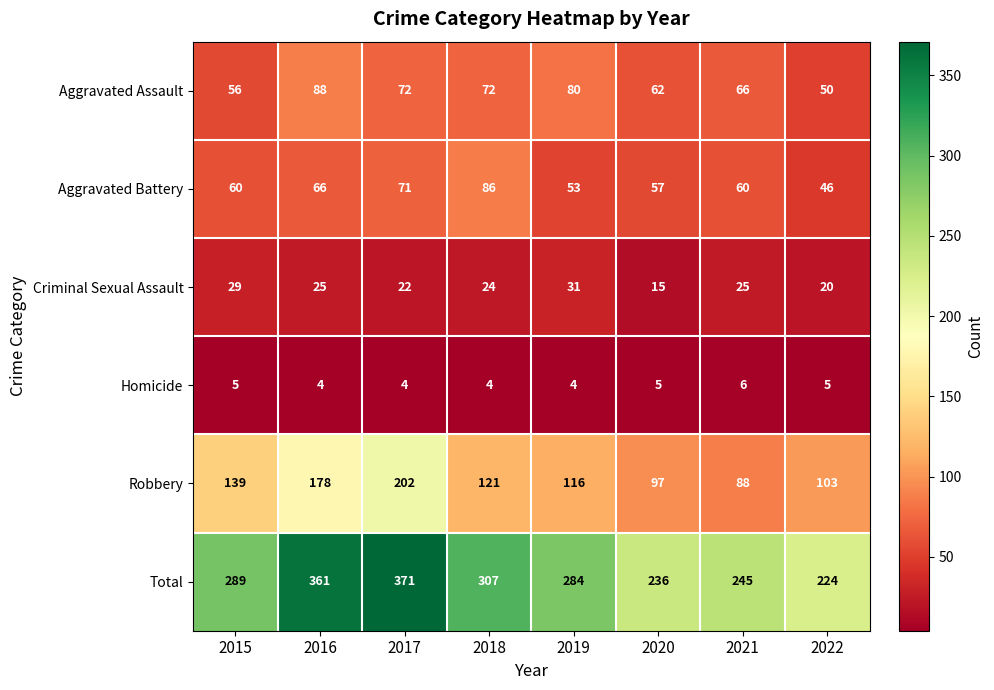

True or false: Aggravated Battery has a value of 46 at 2022.

True